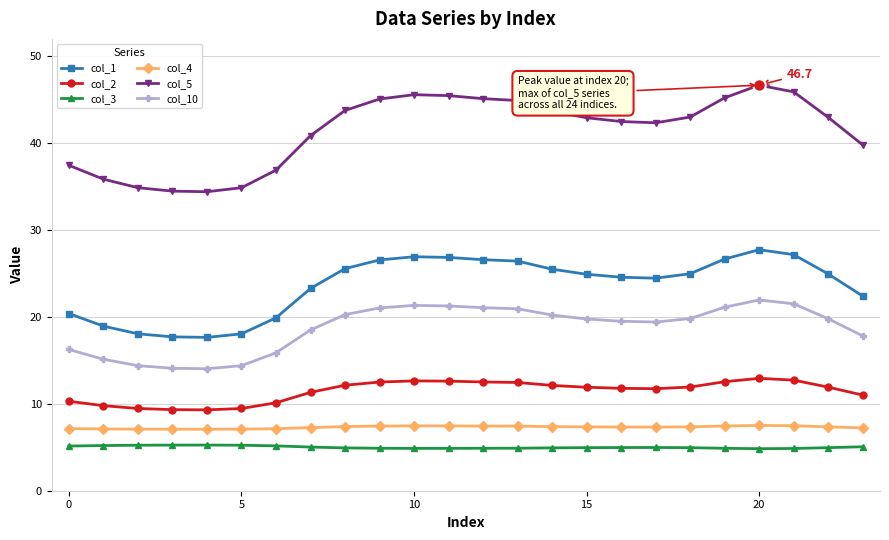

True or false: col_2 has more than 0 points higher than both neighbors.

True